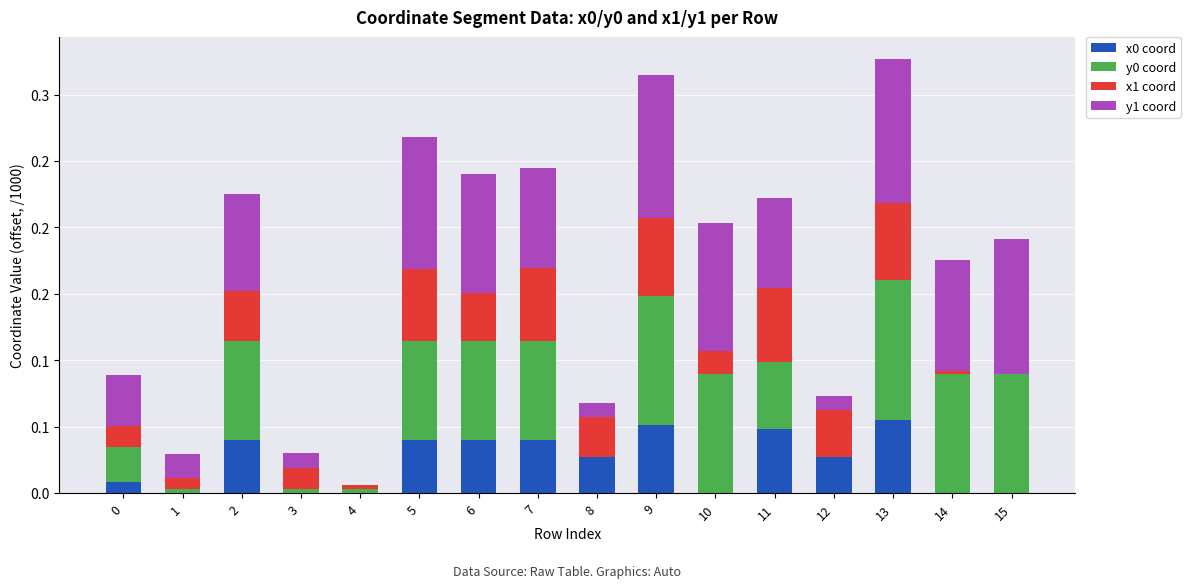

True or false: x0 coord has a value of 0.0 at 1.

False